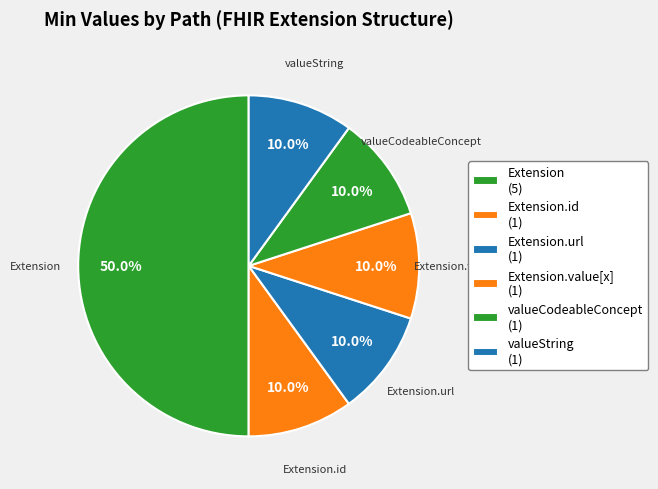

To the nearest percent, what is the combined percentage of Extension.value[x] and Extension.url?

20%